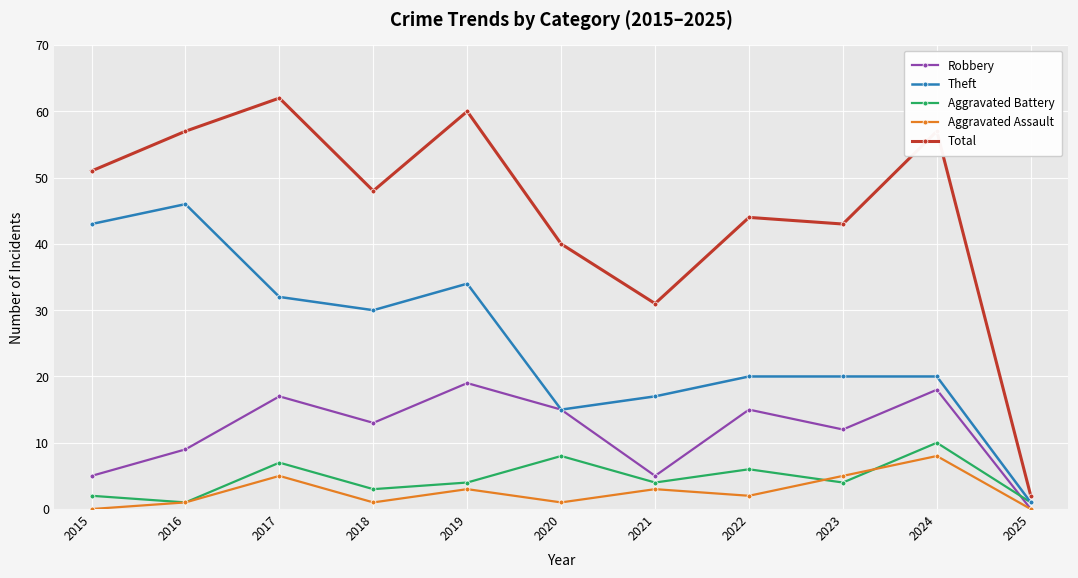

Between 2021 and 2025, which series saw the biggest shift?

Total